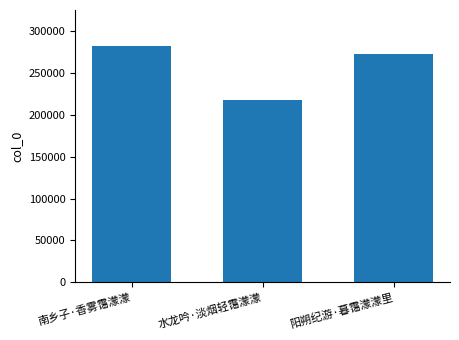

Where does the data first go above 273022?

南乡子·香雾霭濛濛